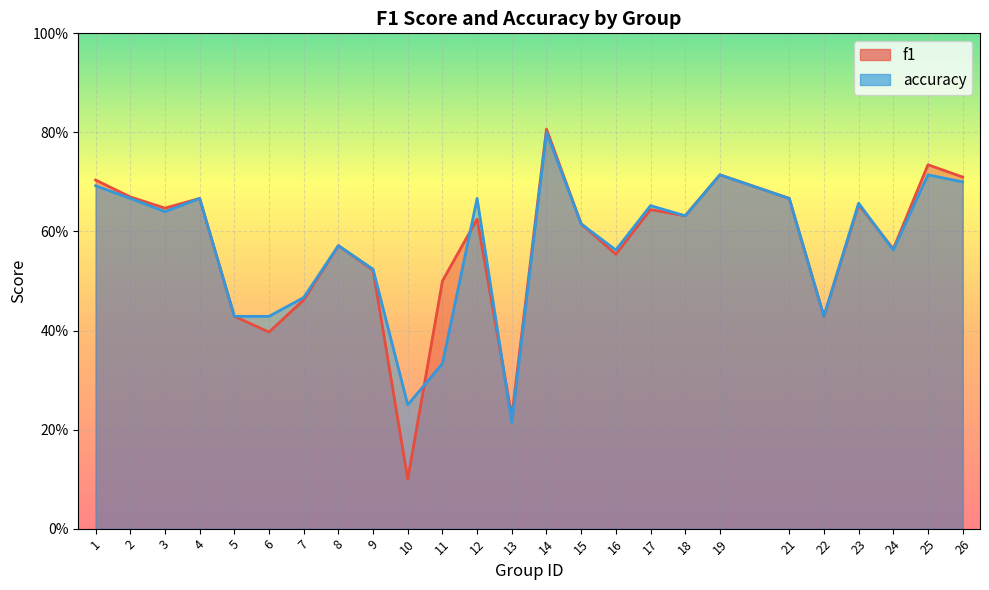

Between 19 and 3, which is larger?

19